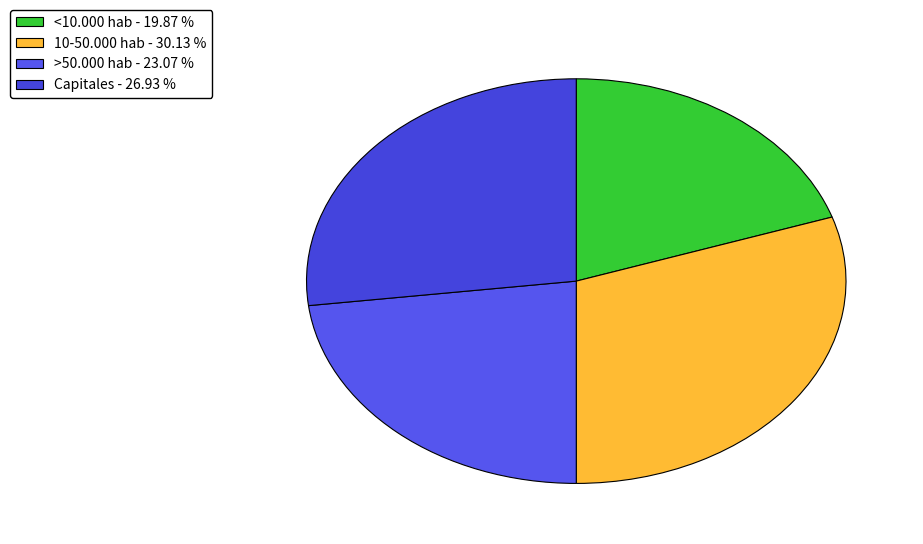

What is the total percentage of 10-50.000 hab and >50.000 hab?

53.2%